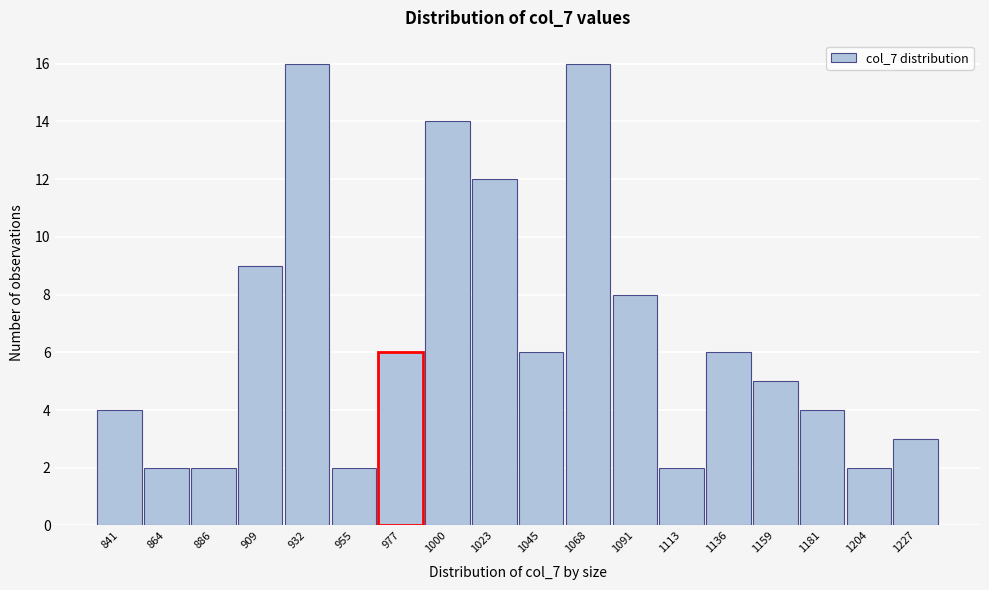

Reading left to right, transcribe all the data shown in this chart.

4	2	2	9	16	2	6	14	12	6	16	8	2	6	5	4	2	3